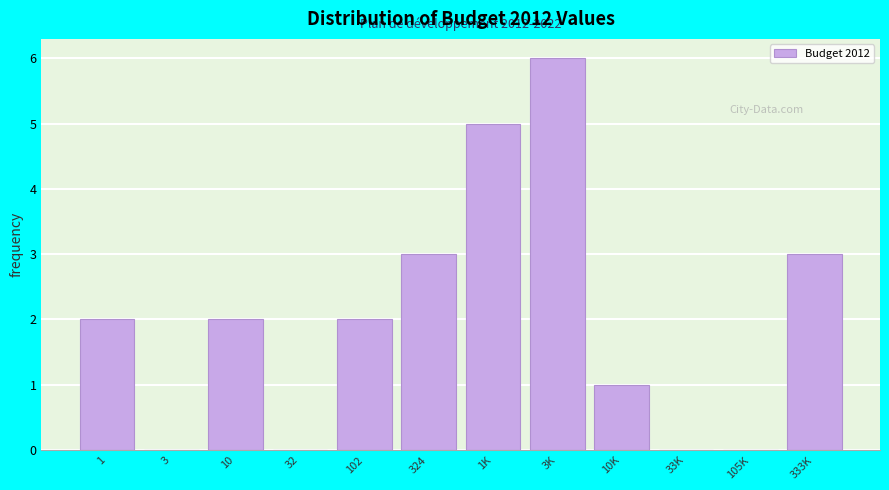

Reading right to left, what are all the values shown in this chart?

333K=3	105K=0	33K=0	10K=1	3K=6	1K=5	324=3	102=2	32=0	10=2	3=0	1=2